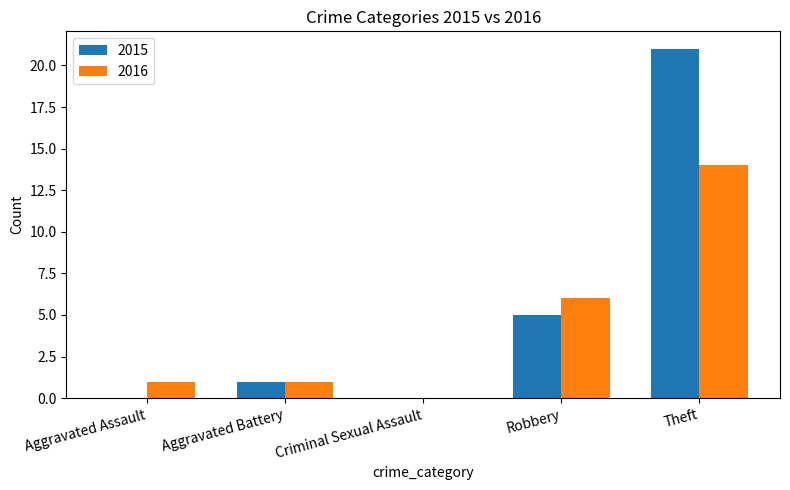

Reading right to left, what are all the values shown in this chart?

2015: 21	5	0	1	0
2016: 14	6	0	1	1